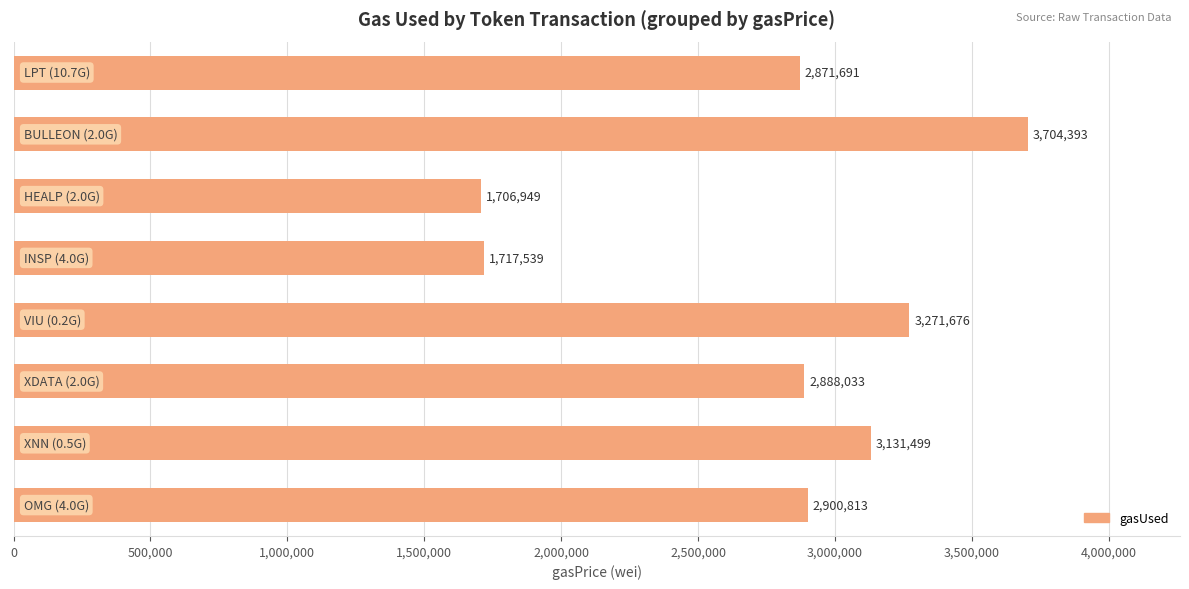

What is the minimum value shown in the chart?

1706949